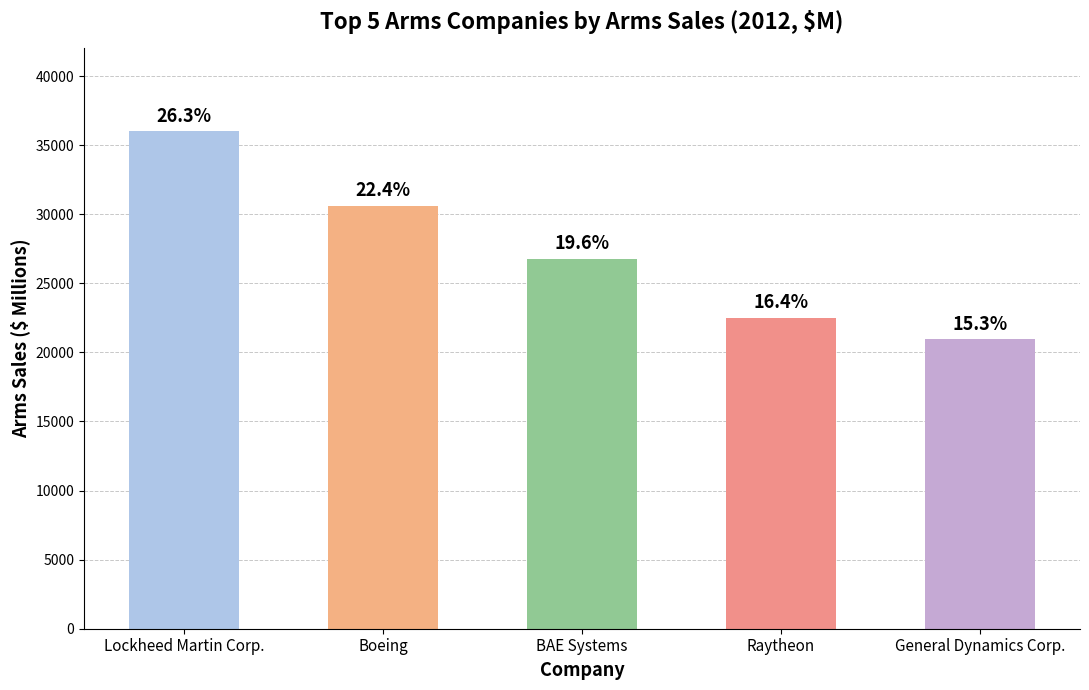

Rank the categories by value from highest to lowest.

Lockheed Martin Corp., Boeing, BAE Systems, Raytheon, General Dynamics Corp.